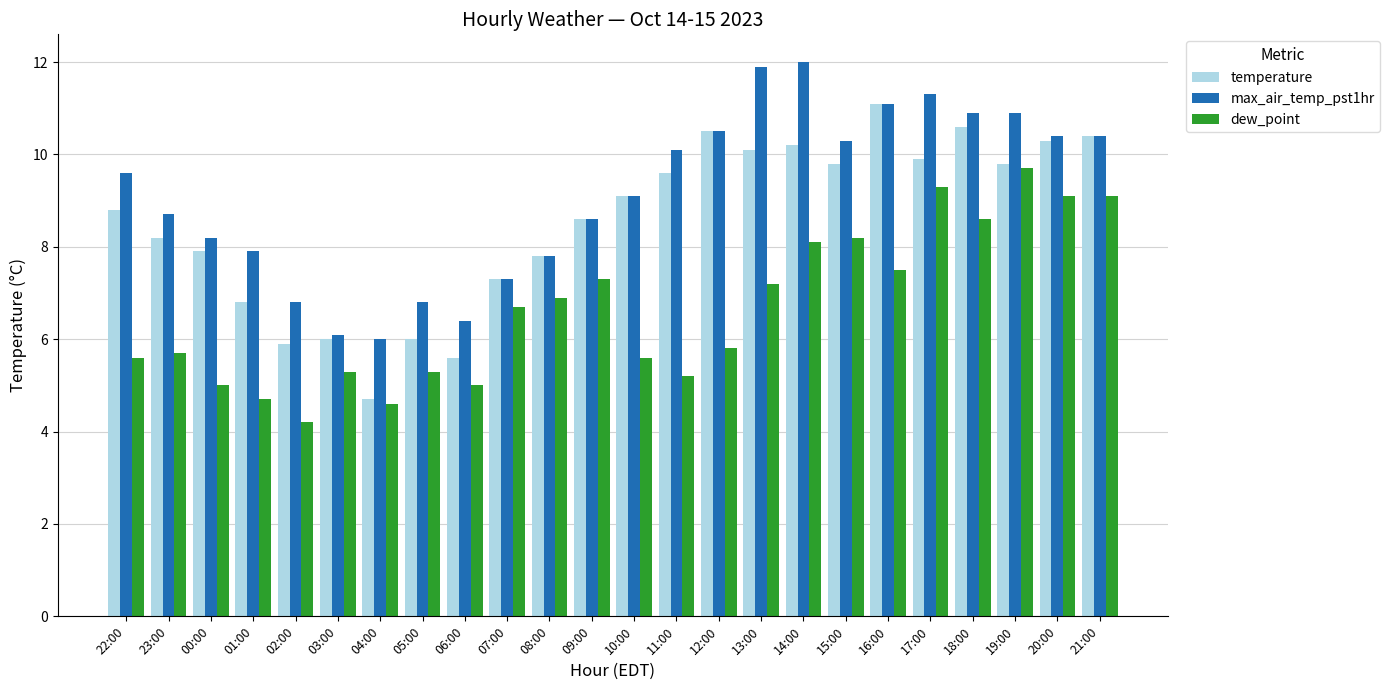

What is the sum of the temperature values at 08:00 and 14:00?

18.0